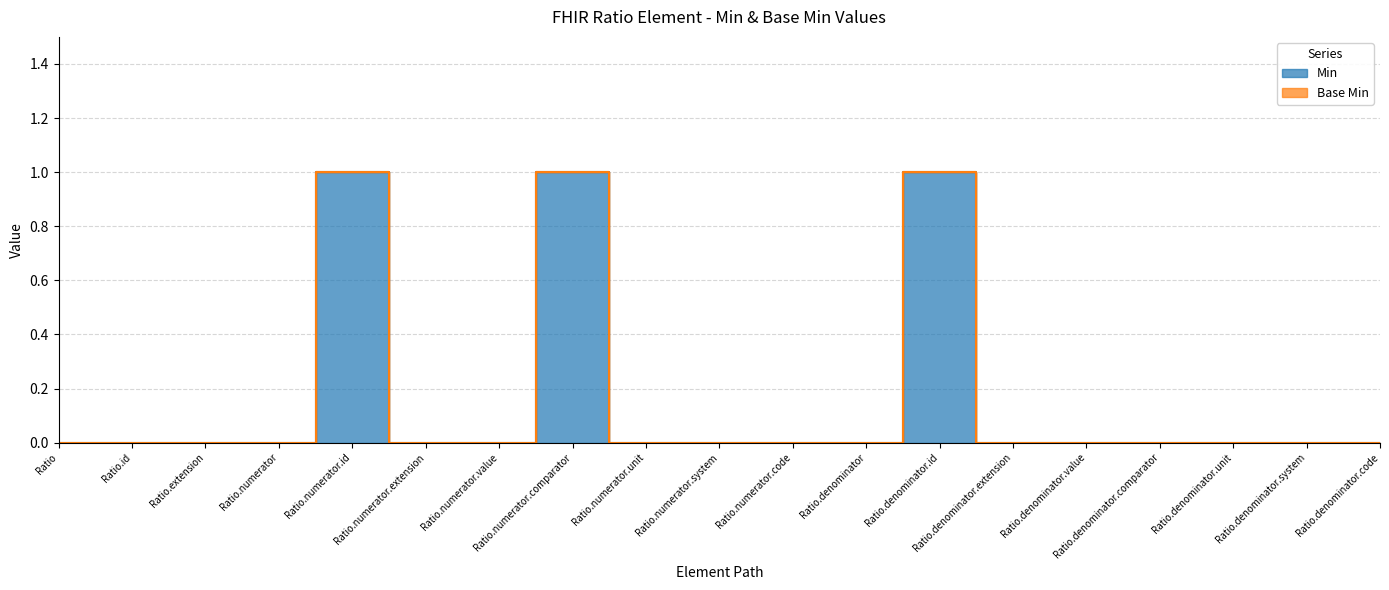

At which label is the value closest to 0?

Ratio